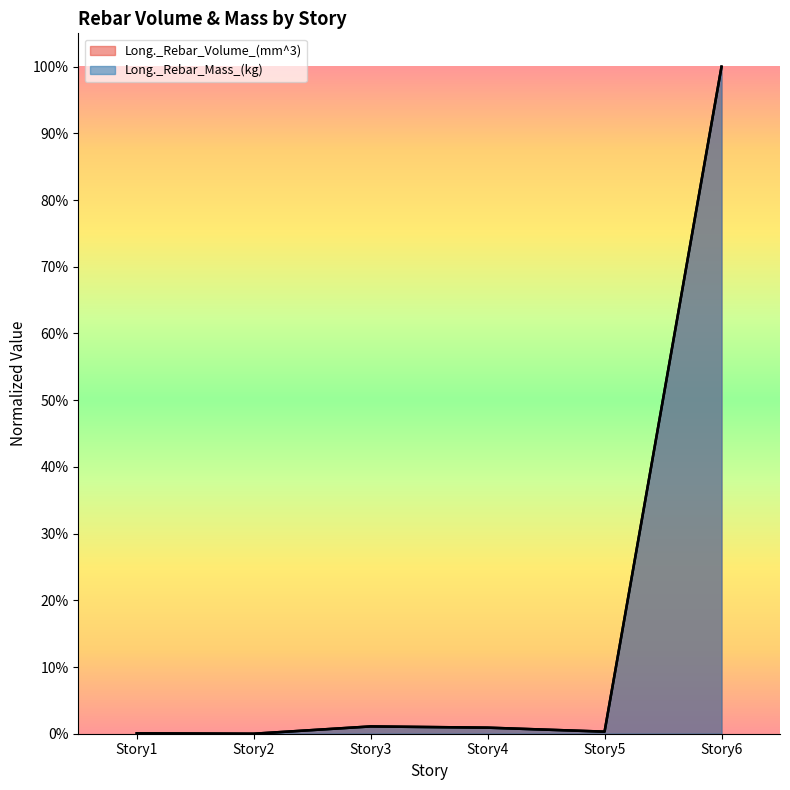

What is the difference between the Long._Rebar_Mass_(kg) values at Story6 and Story1?

1.0